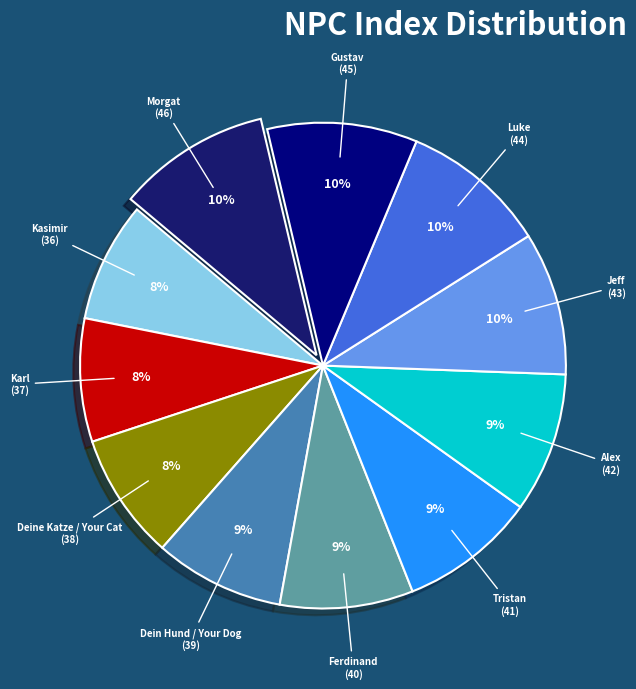

How many slices are in this pie chart?

11